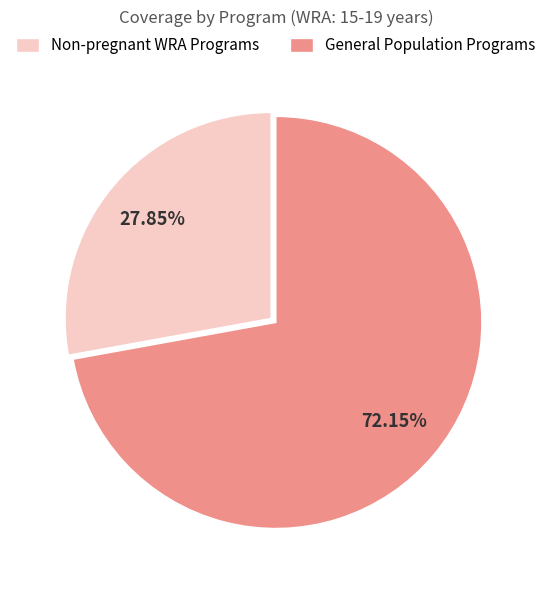

Rank the categories by value from lowest to highest.

Non-pregnant WRA Programs, General Population Programs